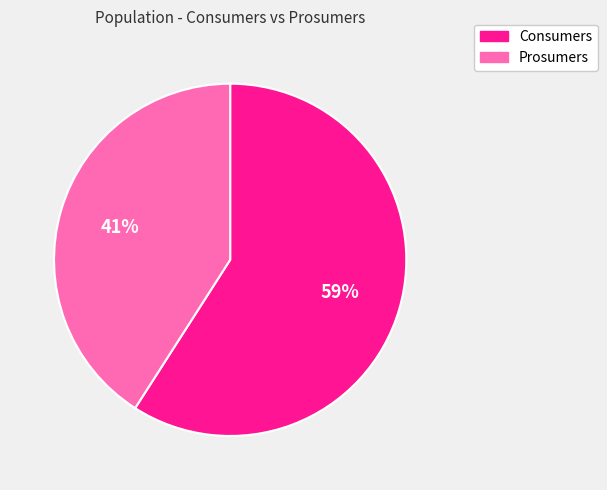

Rank the categories by value from highest to lowest.

Consumers, Prosumers